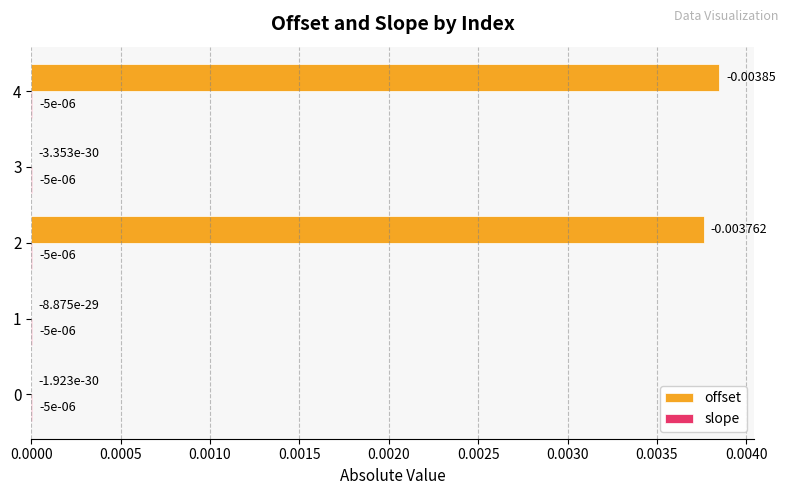

Which series has the widest spread of values?

offset